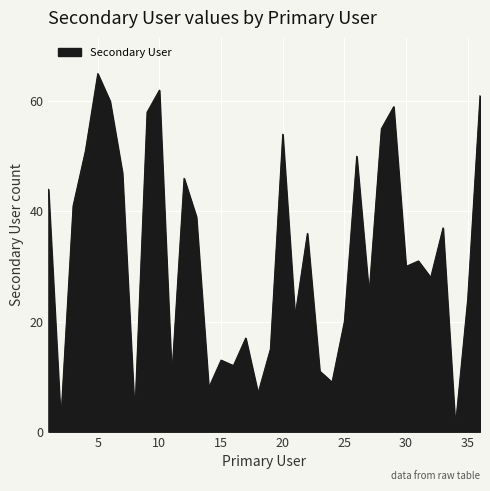

What is the greatest value displayed?

65